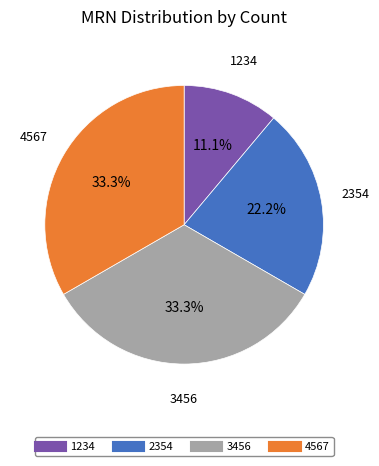

What is the total percentage of 2354 and 4567?

55.6%